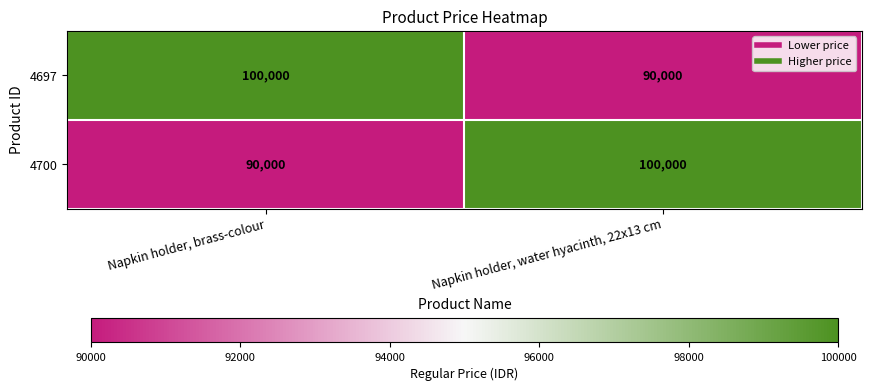

What is the difference between the highest and lowest values at Napkin holder, water hyacinth, 22x13 cm?

10000